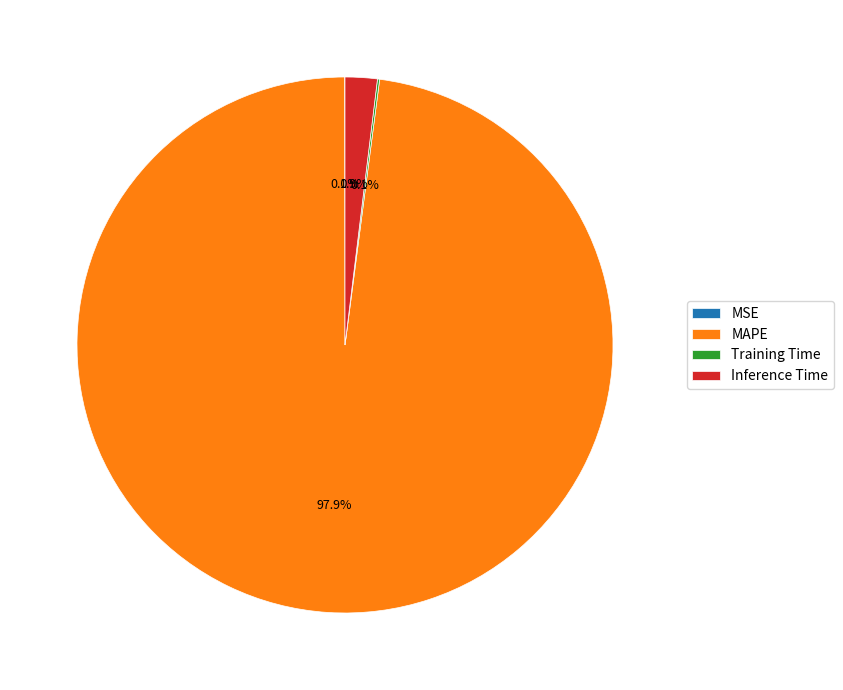

Which category has the biggest portion of the pie?

MAPE